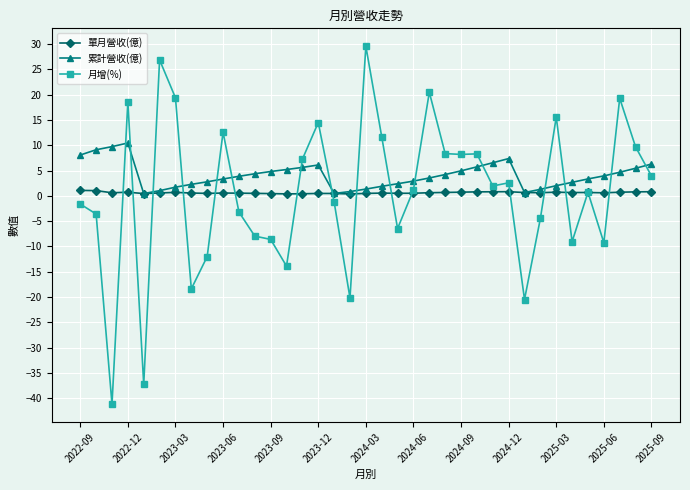

Which series has the widest spread of values?

月增(%)